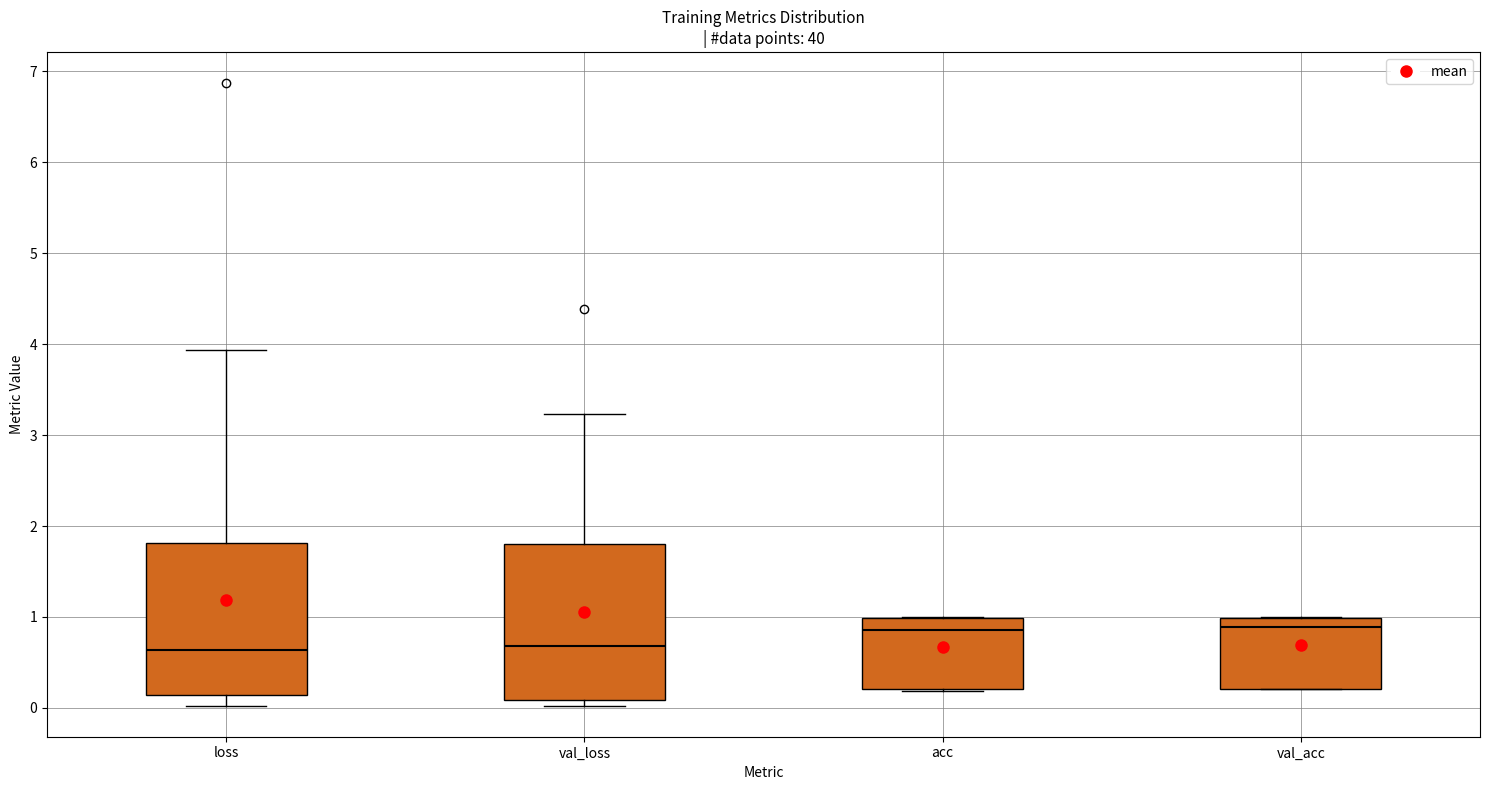

Reading left to right, transcribe this box plot: for each box, give where its median line is, the range the box spans, and where its two whiskers end, as read against the y-axis. The values are not printed on the chart, so give them approximately, as read against the axis.

loss: median 0.6, box 0.1 to 1.8, whiskers 0.0 to 3.9
val_loss: median 0.7, box 0.1 to 1.8, whiskers 0.0 to 3.2
acc: median 0.9, box 0.2 to 1.0, whiskers 0.2 to 1.0
val_acc: median 0.9, box 0.2 to 1.0, whiskers 0.2 to 1.0